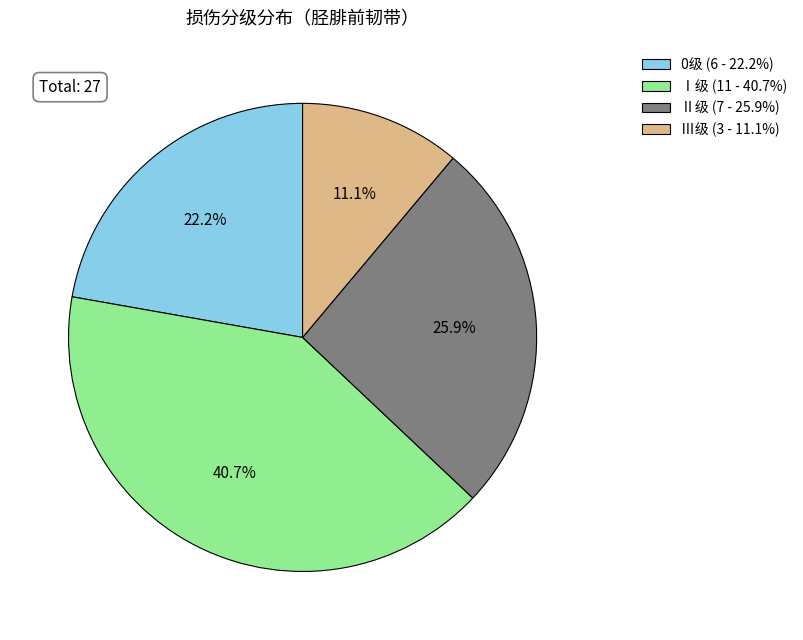

How many segments does this pie chart have?

4